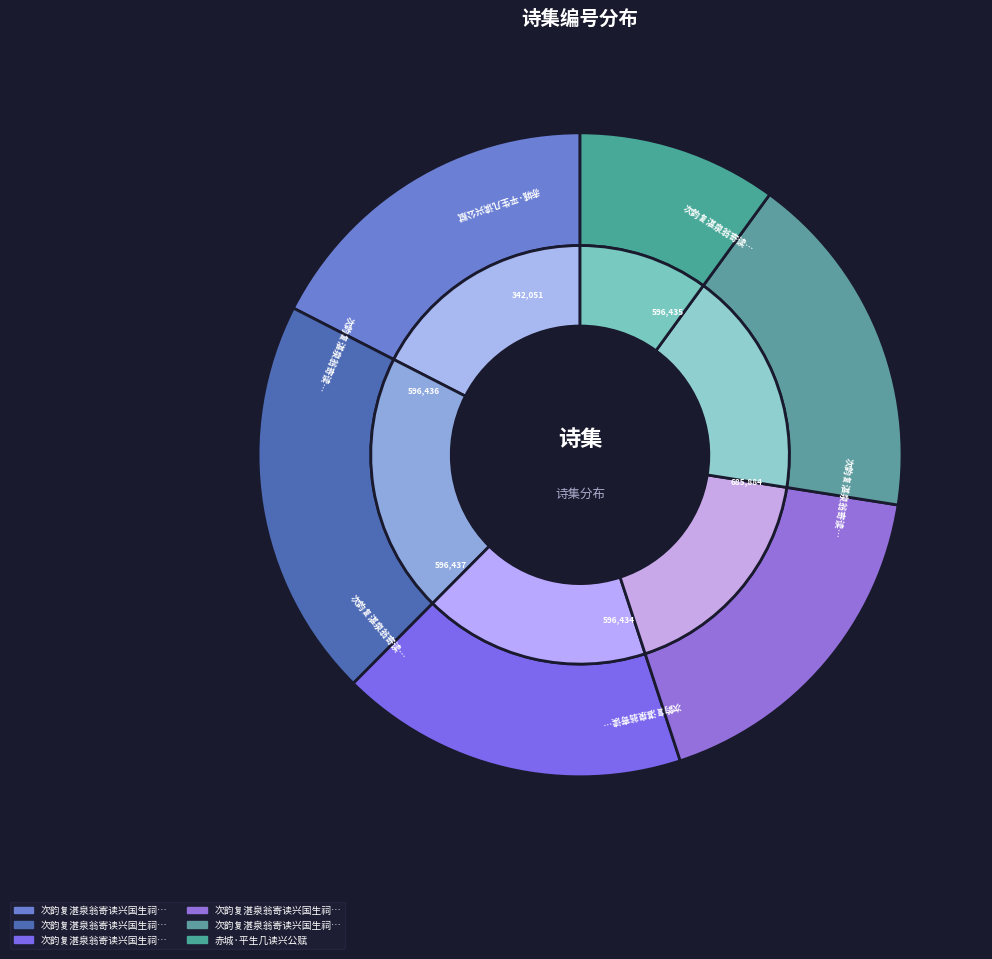

Which slice is the smallest?

赤城·平生几读兴公赋